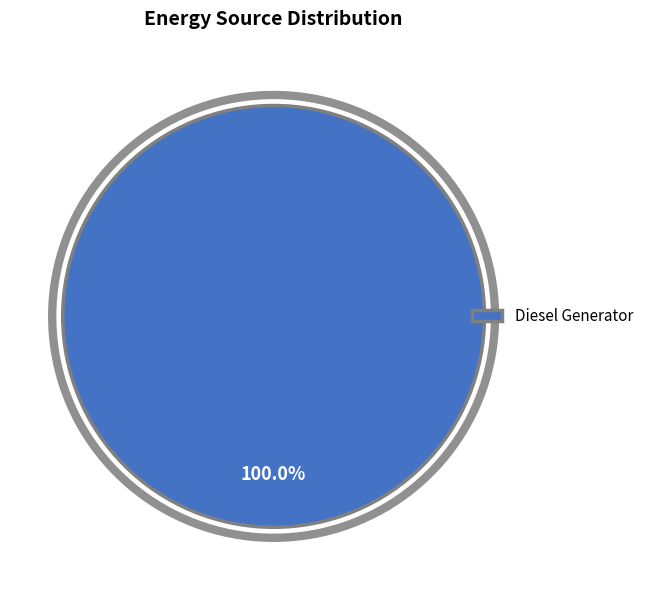

Which category has the biggest portion of the pie?

Diesel Generator